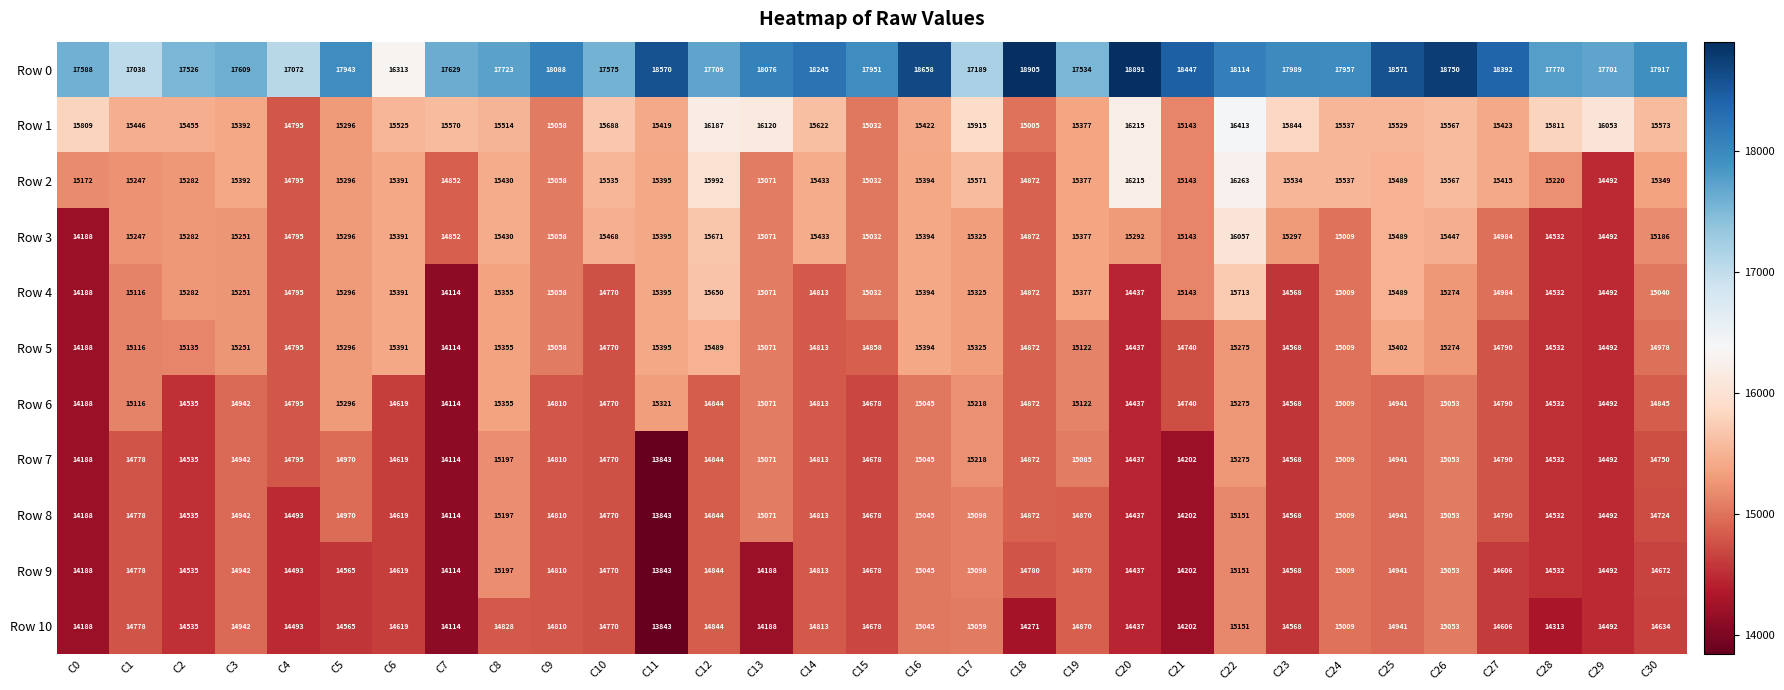

What is the difference between the second highest and minimum values in the Row 10 series?

1216